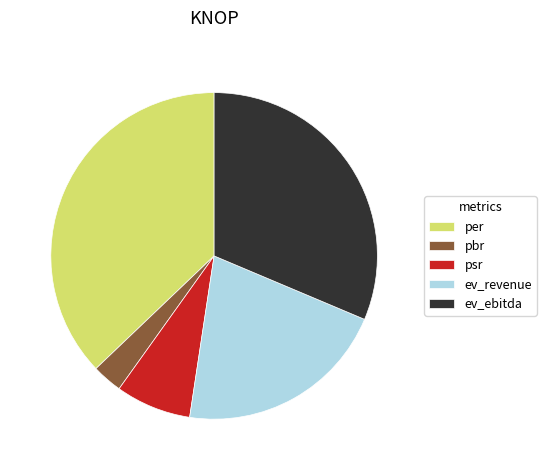

Is it true that ev_ebitda is 31% of the pie?

True